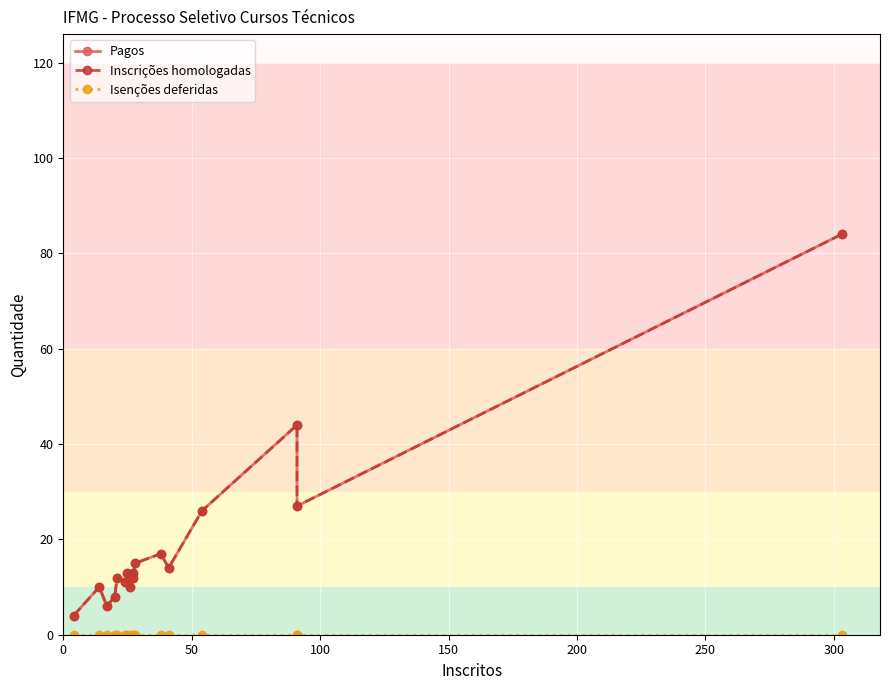

True or false: Pagos and Isenções deferidas intersect in this chart.

False